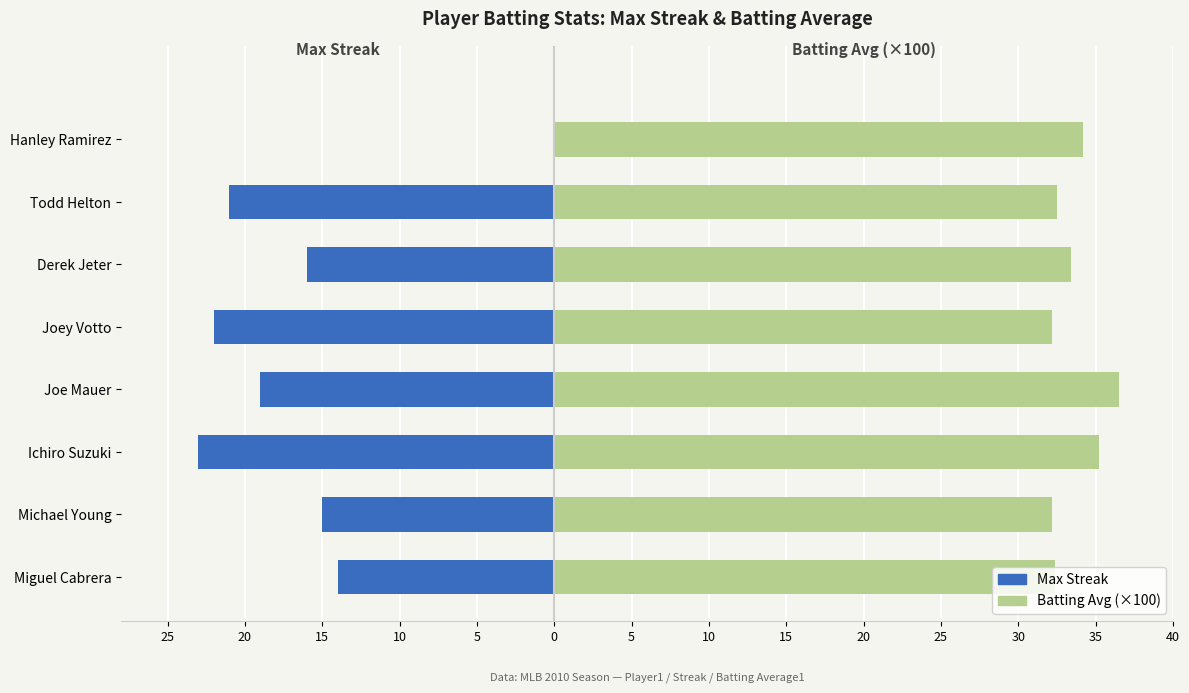

How many data points in Batting Avg (×100) are less than 33?

4